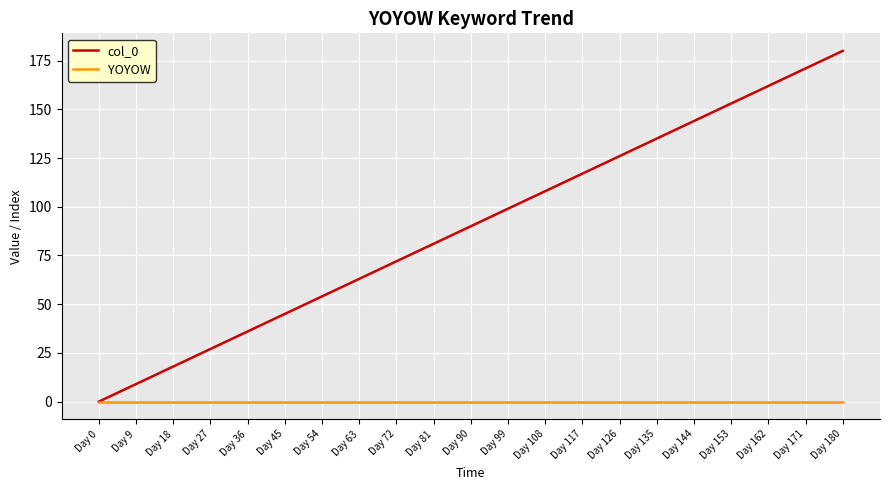

List the series in order of their overall mean, highest first.

col_0, YOYOW